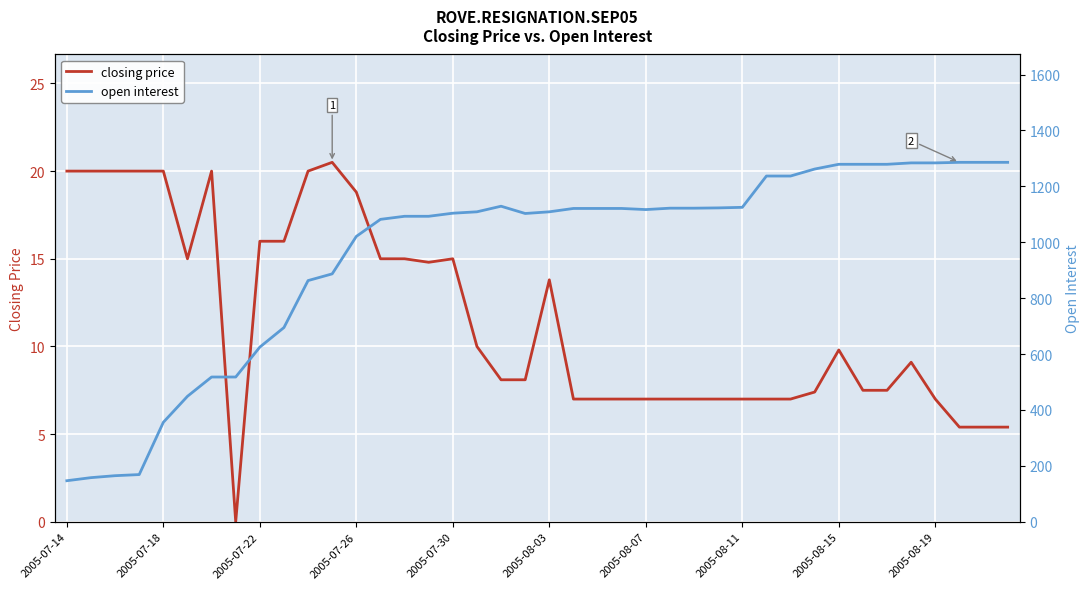

The closing price series shows 25.9 at 2005-07-26. True or false?

False